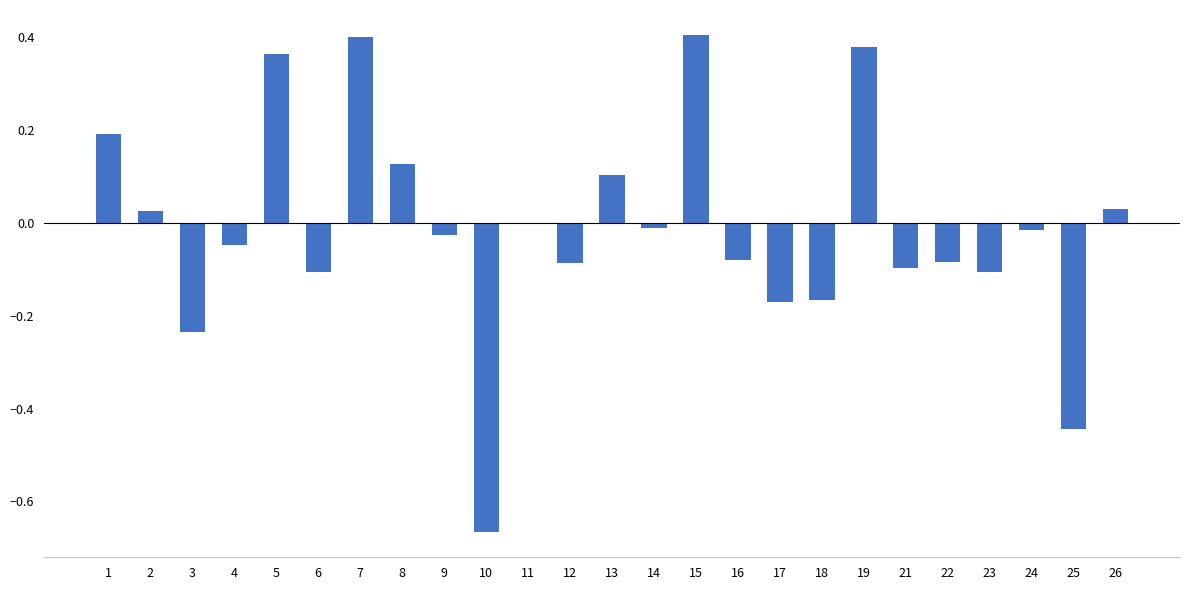

Which has a higher value, 21 or 15?

15